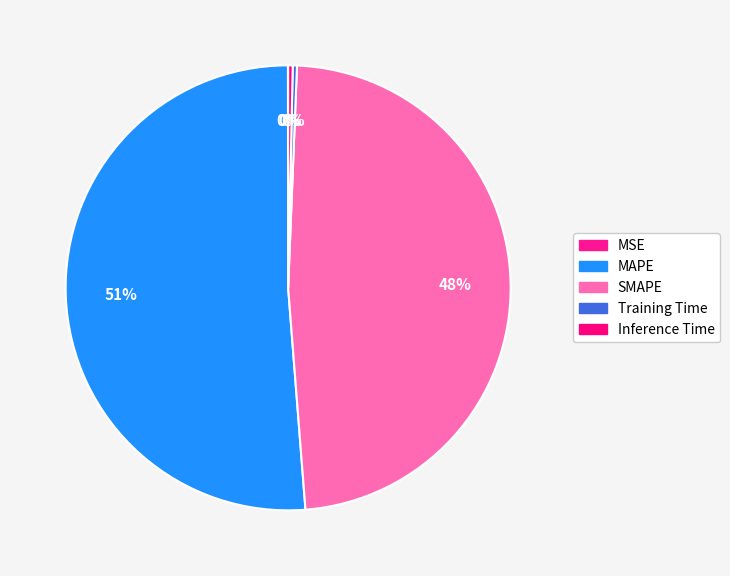

What percentage is NOT represented by MAPE?

48.8%